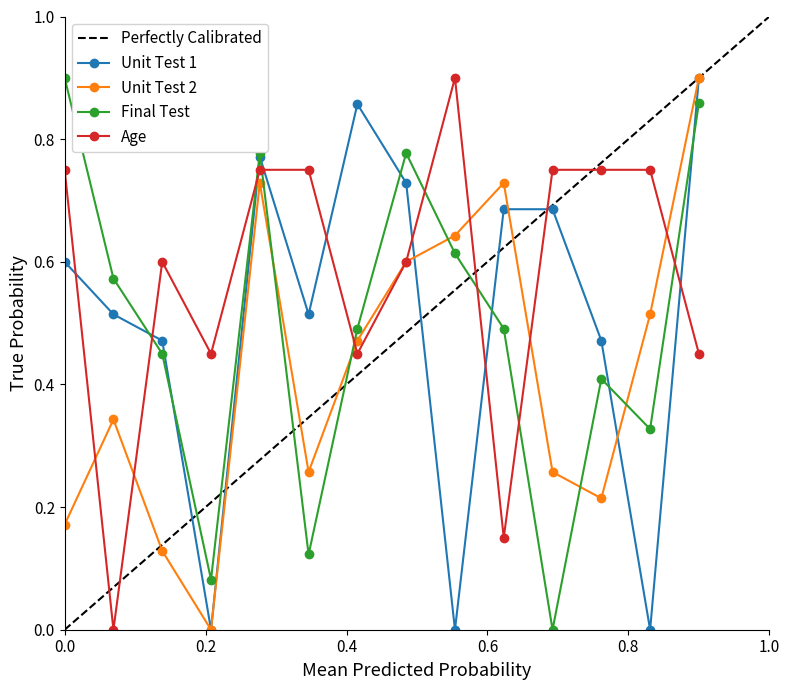

True or false: Final Test and Age cross at least once.

True